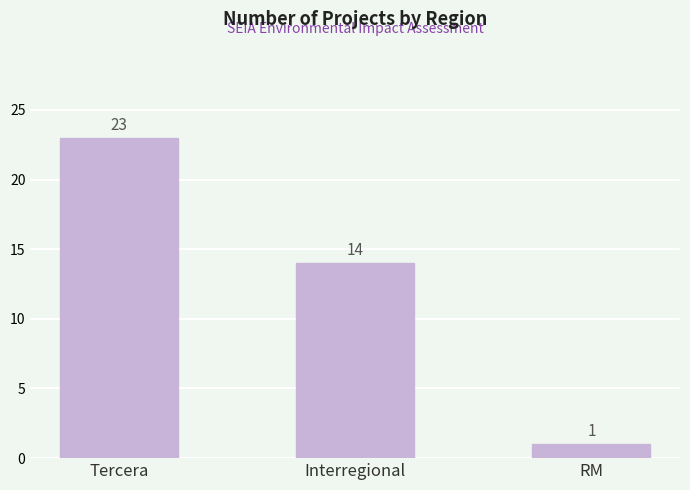

Rank the categories by value from lowest to highest.

RM, Interregional, Tercera